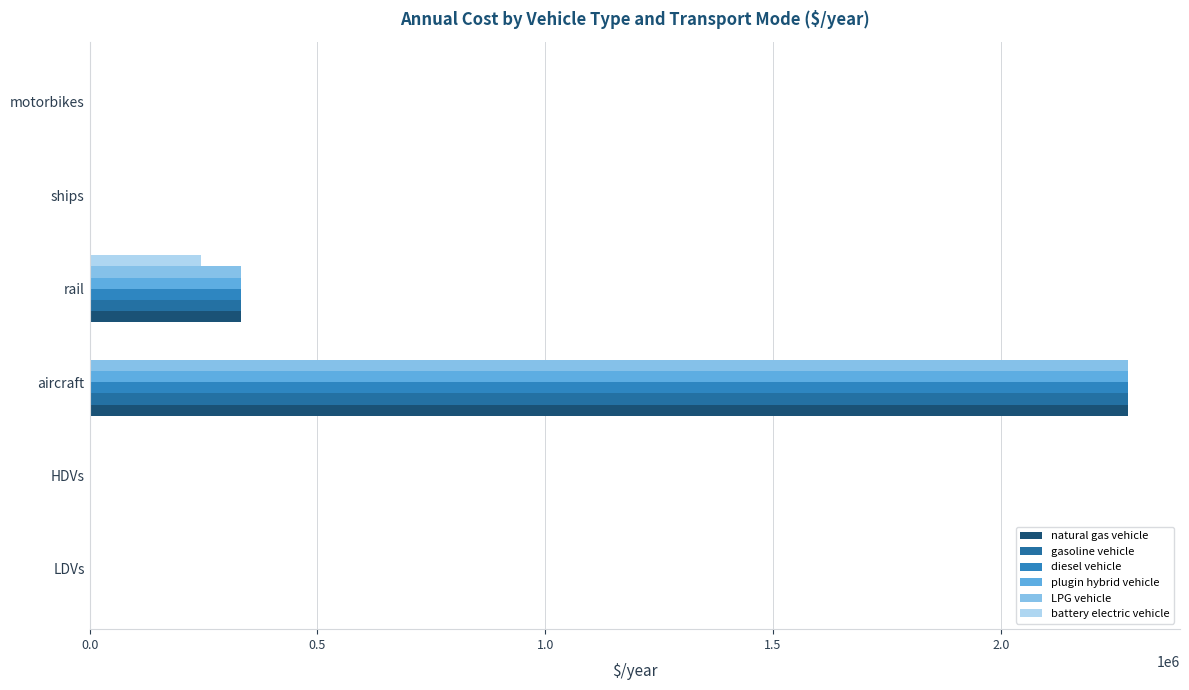

Count the number of categories in the chart.

6